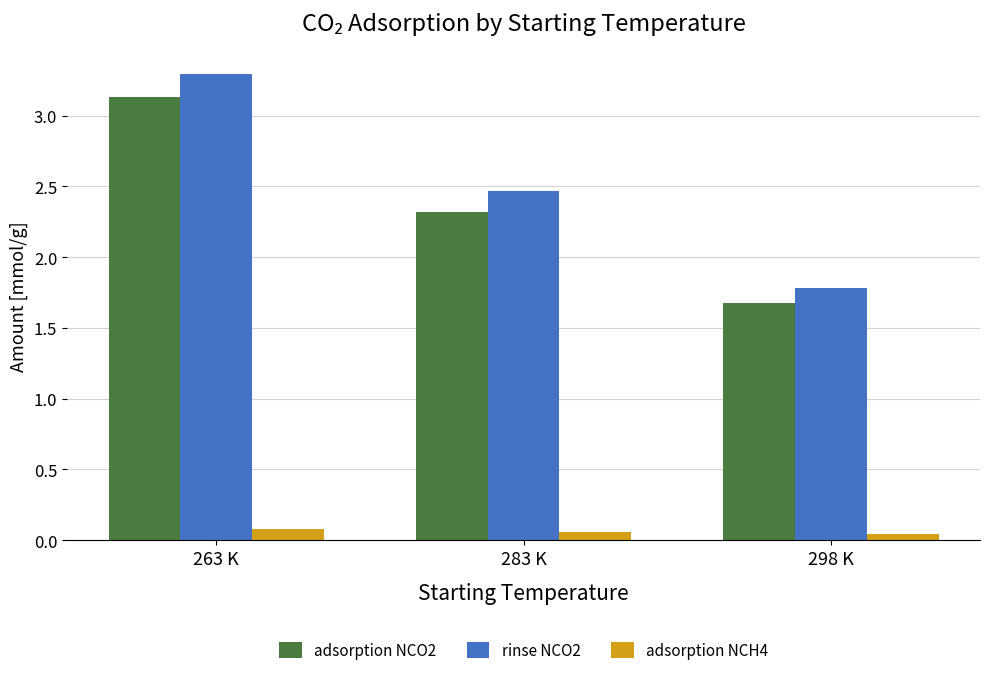

What are all the series names shown in the legend?

adsorption NCO2, rinse NCO2, adsorption NCH4